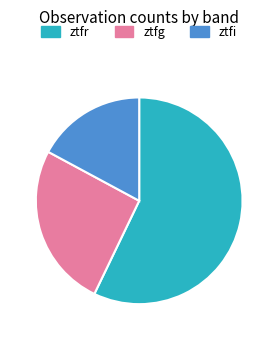

Which category accounts for the majority?

ztfr